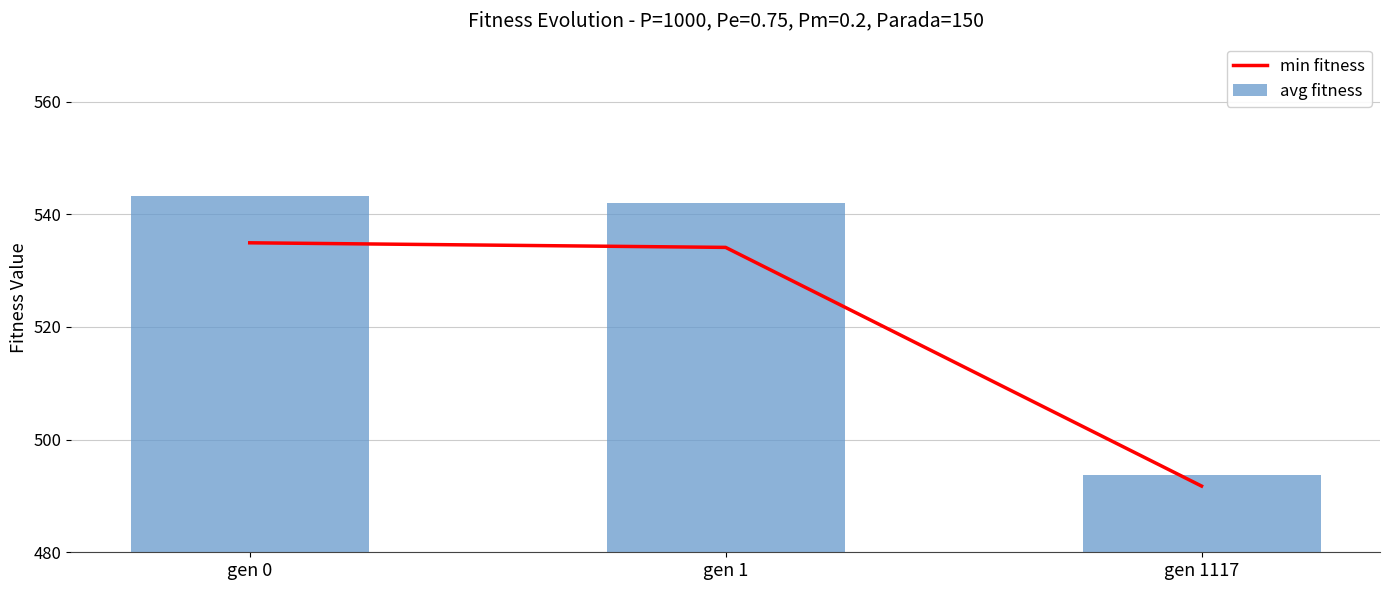

Which series has the largest range (max minus min)?

avg fitness